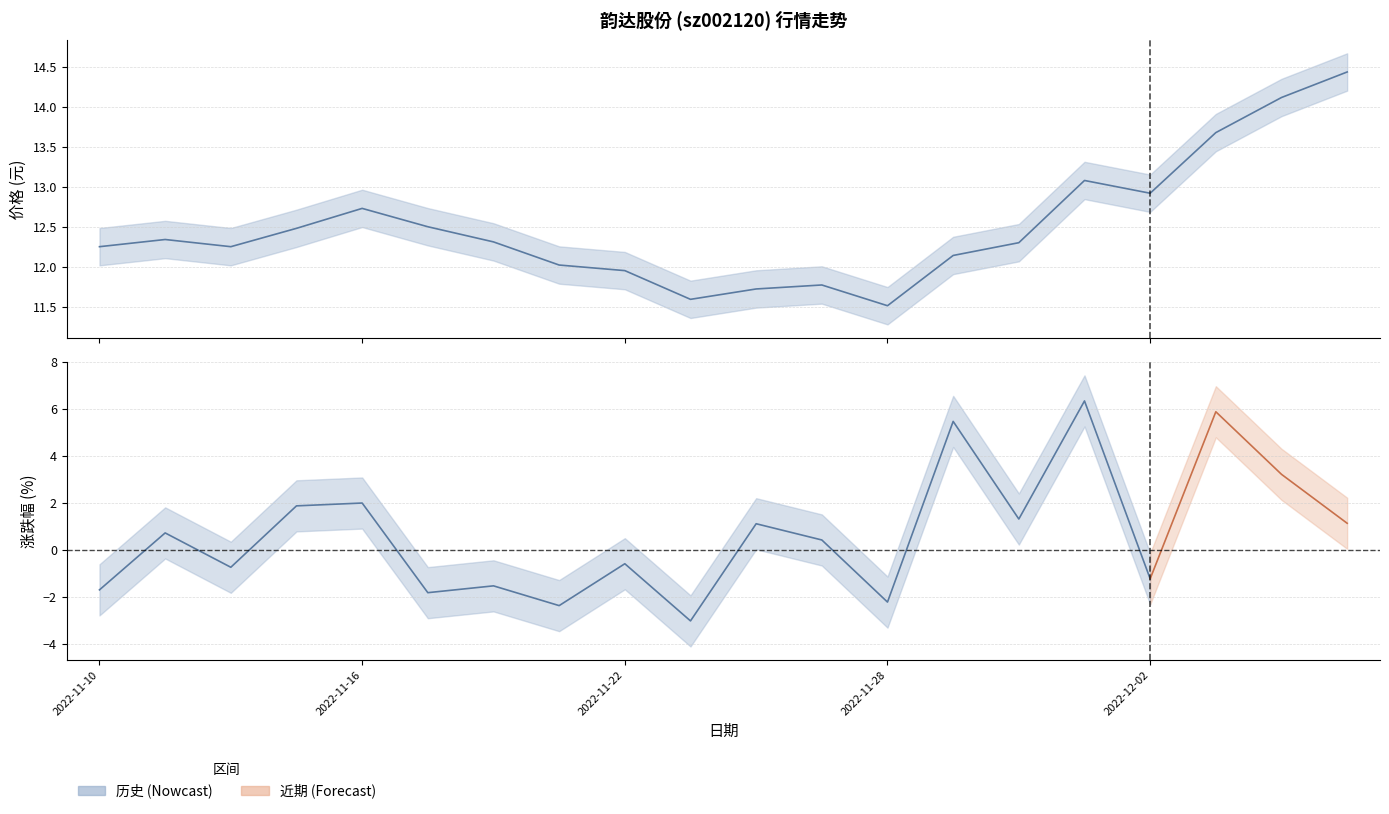

Which series has the largest total across all categories?

价格